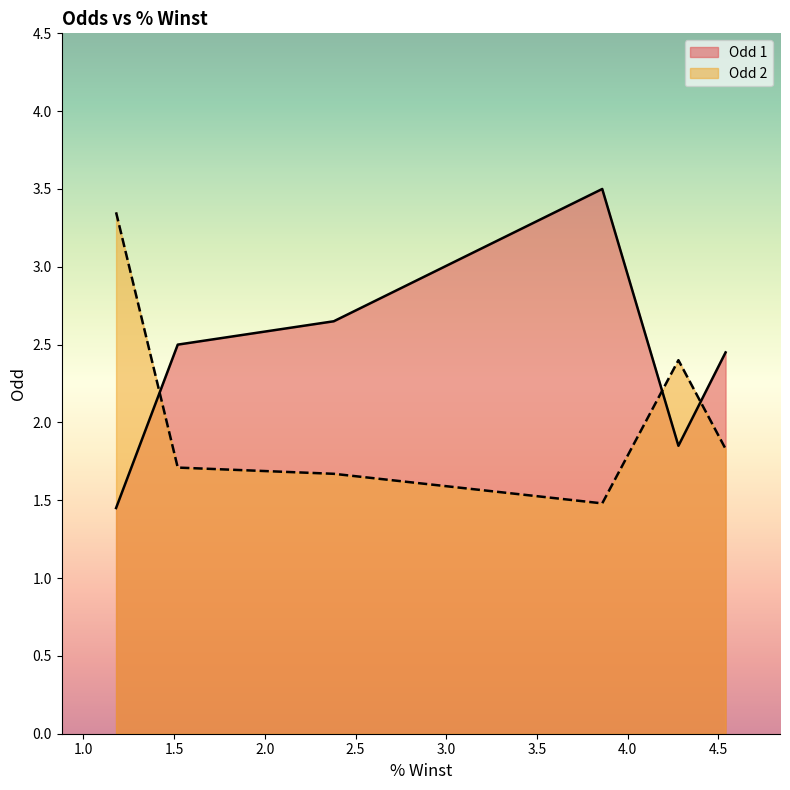

What is the sum of the Odd 1 values at 4.54 and 4.54?

4.9